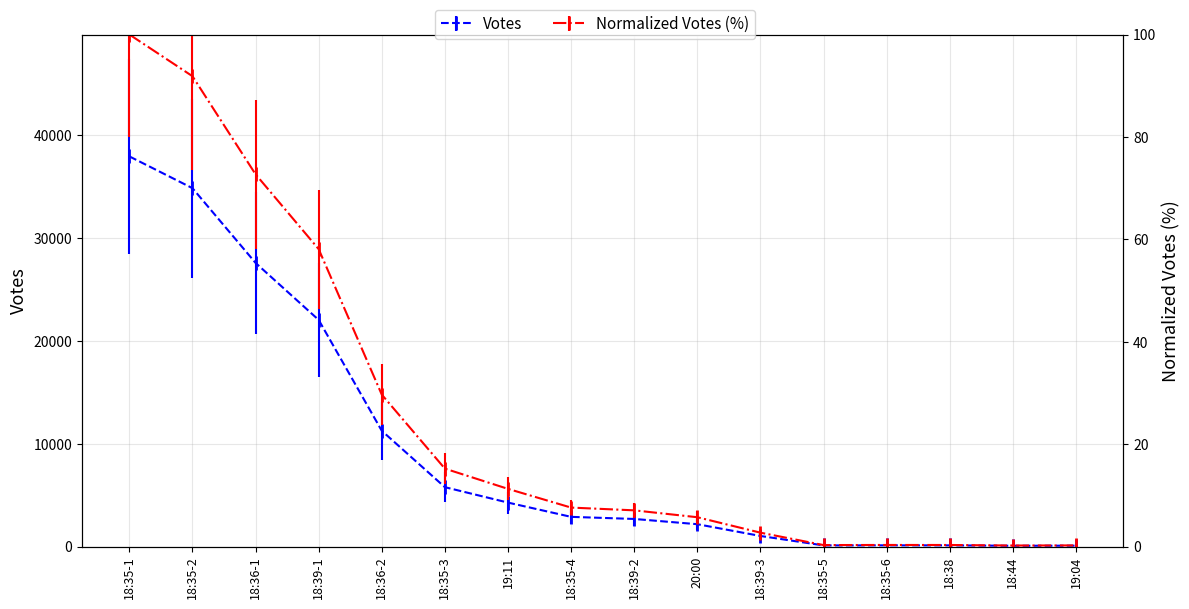

Rank the categories by value from lowest to highest.

18:44, 19:04, 18:35-5, 18:38, 18:35-6, 18:39-3, 20:00, 18:39-2, 18:35-4, 19:11, 18:35-3, 18:36-2, 18:39-1, 18:36-1, 18:35-2, 18:35-1